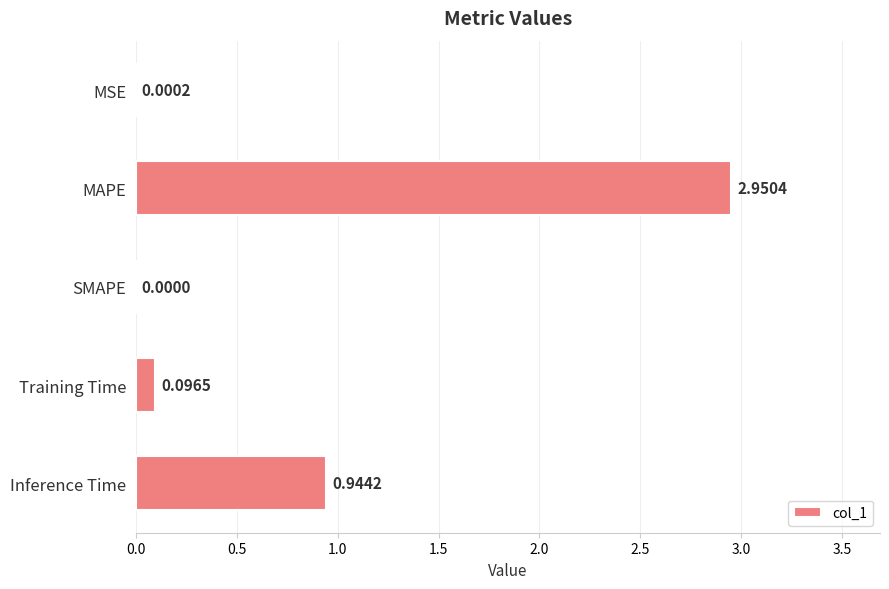

What is the change in value from MAPE to Inference Time?

-2.0